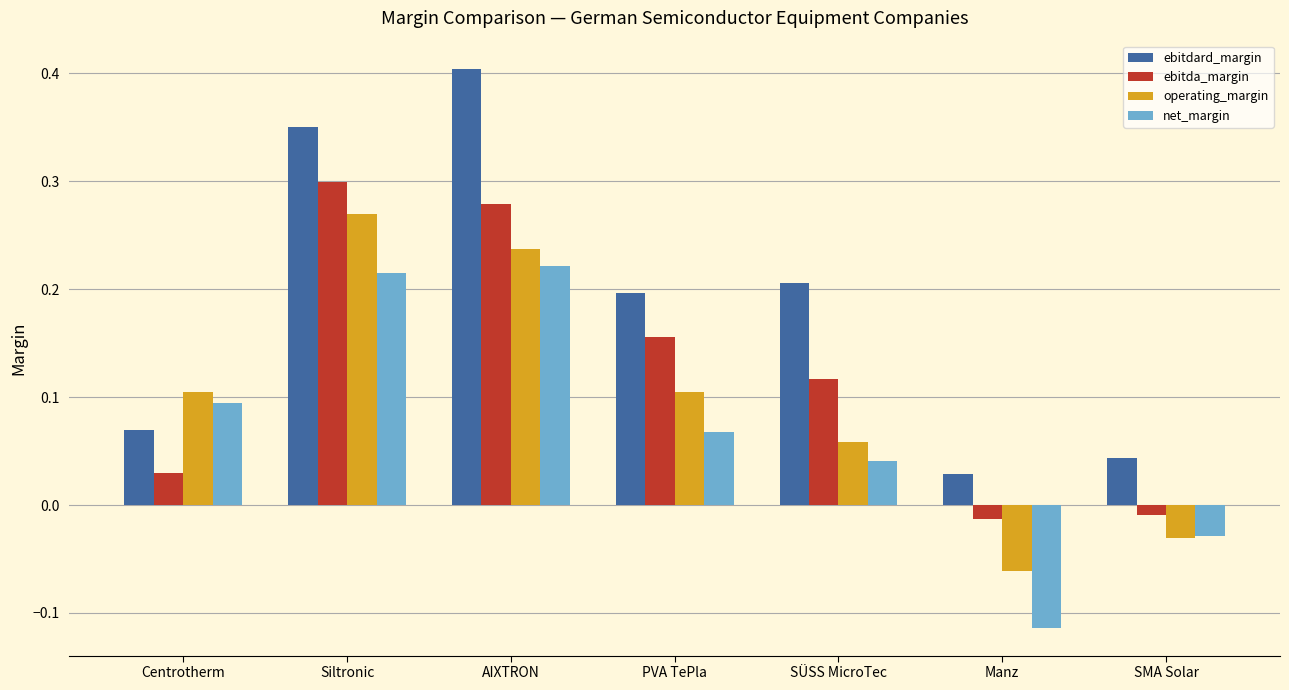

How many values in the ebitda_margin series are below 0?

2